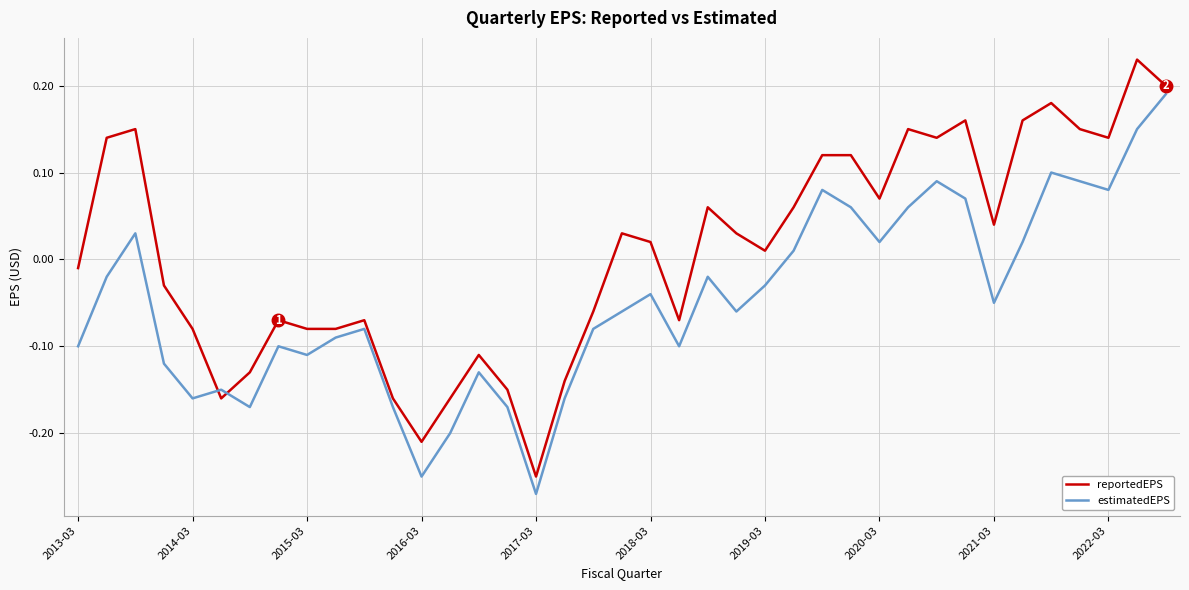

How many times do reportedEPS and estimatedEPS cross each other?

2